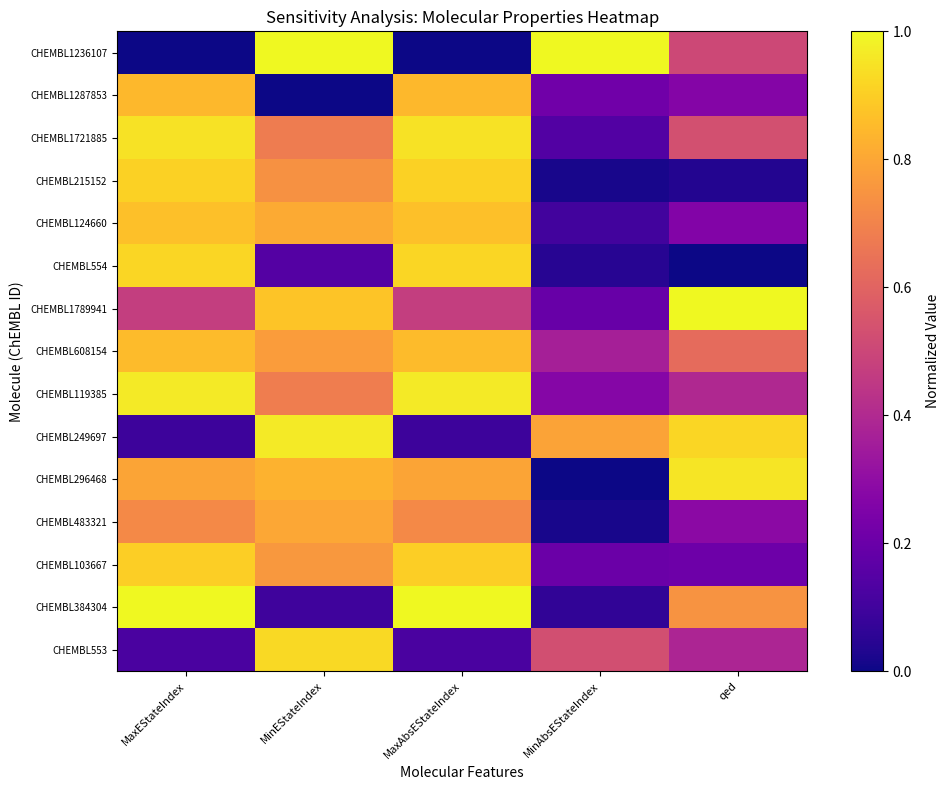

Between MinAbsEStateIndex and MaxAbsEStateIndex, which is larger?

MinAbsEStateIndex